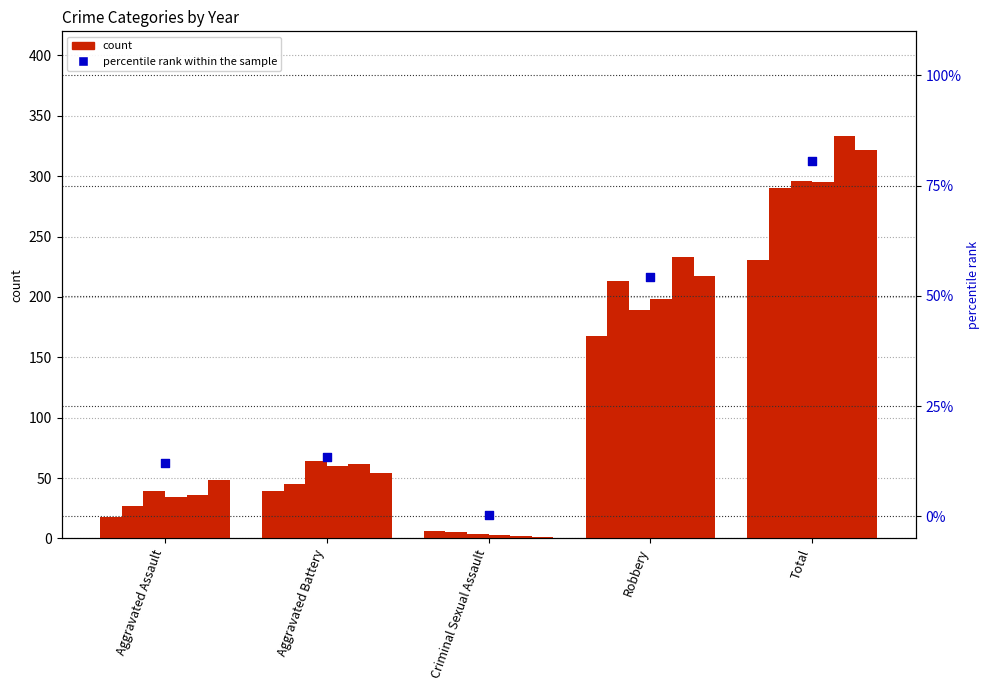

What is the change in value from Robbery to Total?

+26.3